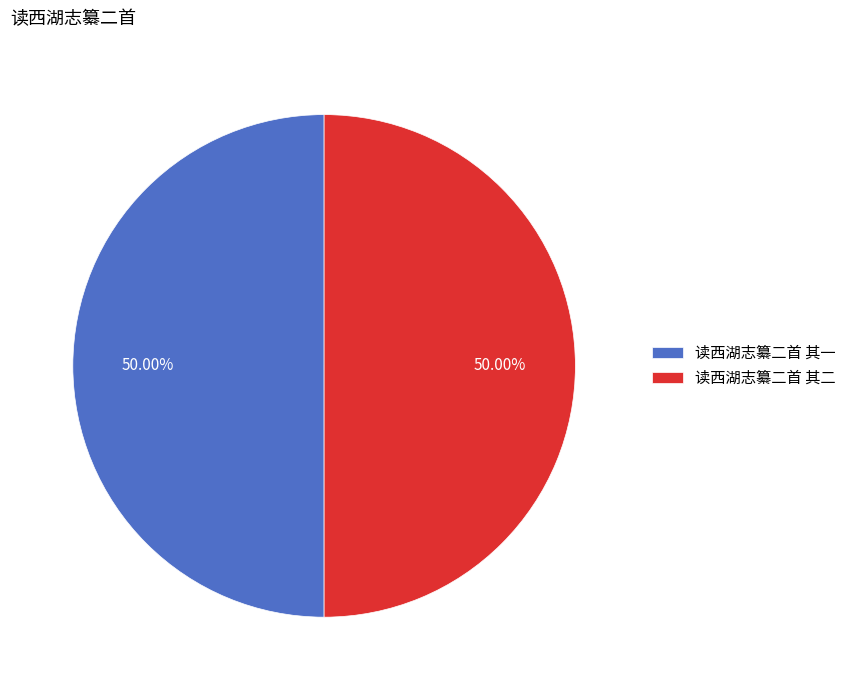

How many segments does this pie chart have?

2